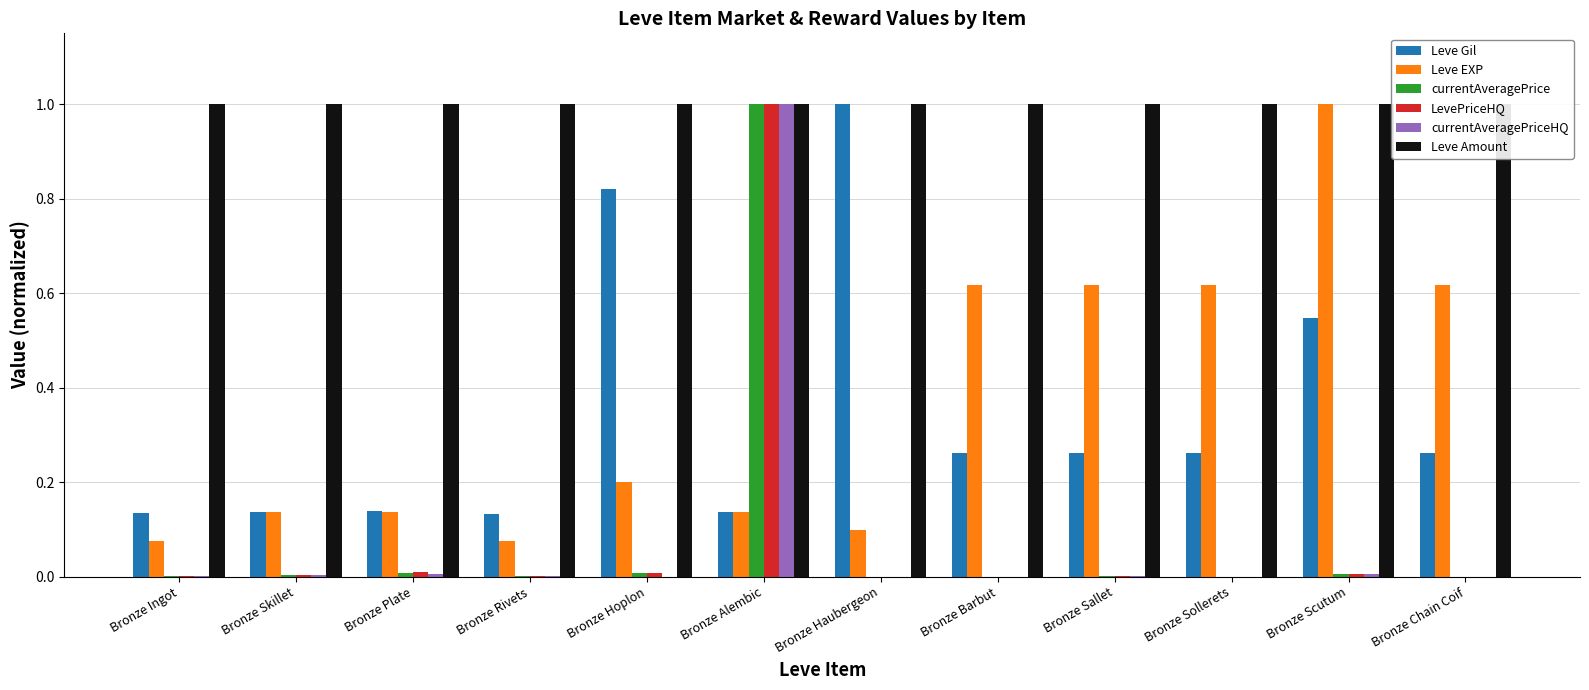

Where is currentAveragePrice nearest to the value 0?

Bronze Haubergeon